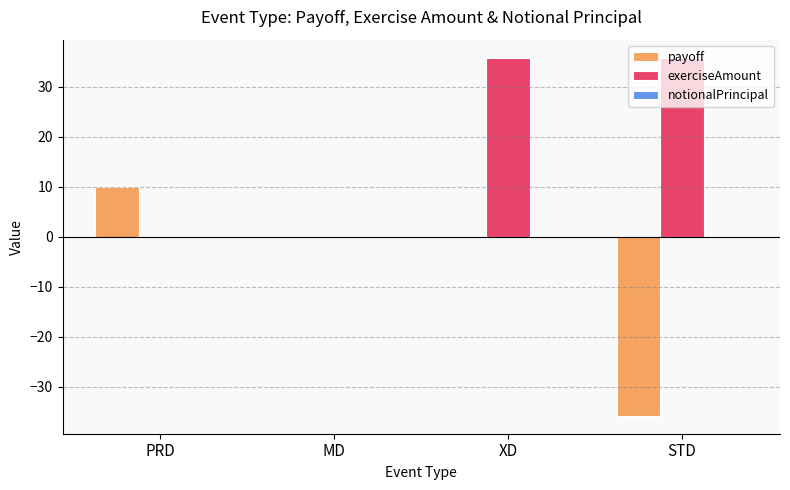

Which series has the widest spread of values?

payoff